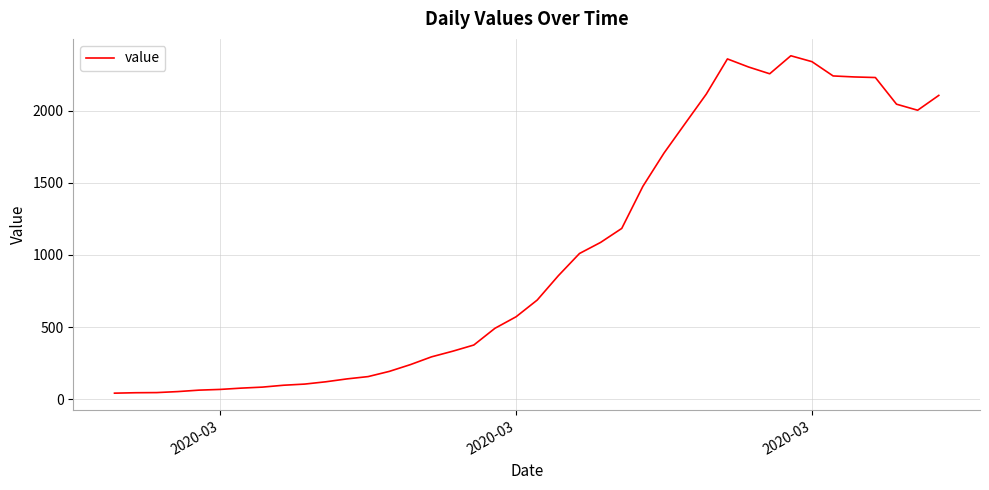

What is the maximum value shown in the chart?

2382